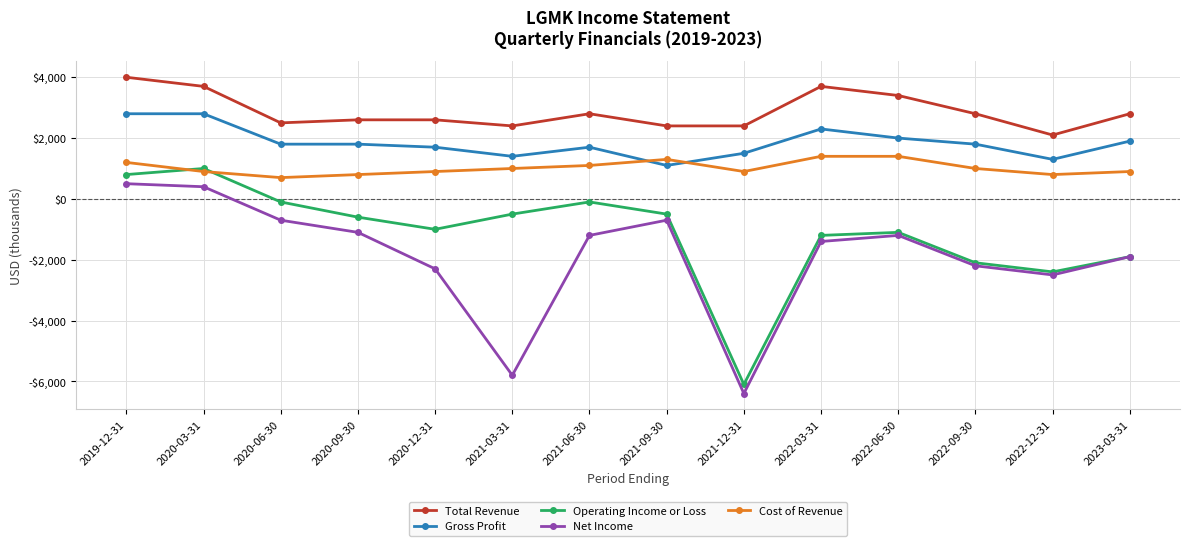

Reading left to right, list all the values displayed in this chart.

Total Revenue: 2019-12-31=4000	2020-03-31=3700	2020-06-30=2500	2020-09-30=2600	2020-12-31=2600	2021-03-31=2400	2021-06-30=2800	2021-09-30=2400	2021-12-31=2400	2022-03-31=3700	2022-06-30=3400	2022-09-30=2800	2022-12-31=2100	2023-03-31=2800
Gross Profit: 2019-12-31=2800	2020-03-31=2800	2020-06-30=1800	2020-09-30=1800	2020-12-31=1700	2021-03-31=1400	2021-06-30=1700	2021-09-30=1100	2021-12-31=1500	2022-03-31=2300	2022-06-30=2000	2022-09-30=1800	2022-12-31=1300	2023-03-31=1900
Operating Income or Loss: 2019-12-31=800	2020-03-31=1000	2020-06-30=-100	2020-09-30=-600	2020-12-31=-1000	2021-03-31=-500	2021-06-30=-100	2021-09-30=-500	2021-12-31=-6100	2022-03-31=-1200	2022-06-30=-1100	2022-09-30=-2100	2022-12-31=-2400	2023-03-31=-1900
Net Income: 2019-12-31=500	2020-03-31=400	2020-06-30=-700	2020-09-30=-1100	2020-12-31=-2300	2021-03-31=-5800	2021-06-30=-1200	2021-09-30=-700	2021-12-31=-6400	2022-03-31=-1400	2022-06-30=-1200	2022-09-30=-2200	2022-12-31=-2500	2023-03-31=-1900
Cost of Revenue: 2019-12-31=1200	2020-03-31=900	2020-06-30=700	2020-09-30=800	2020-12-31=900	2021-03-31=1000	2021-06-30=1100	2021-09-30=1300	2021-12-31=900	2022-03-31=1400	2022-06-30=1400	2022-09-30=1000	2022-12-31=800	2023-03-31=900